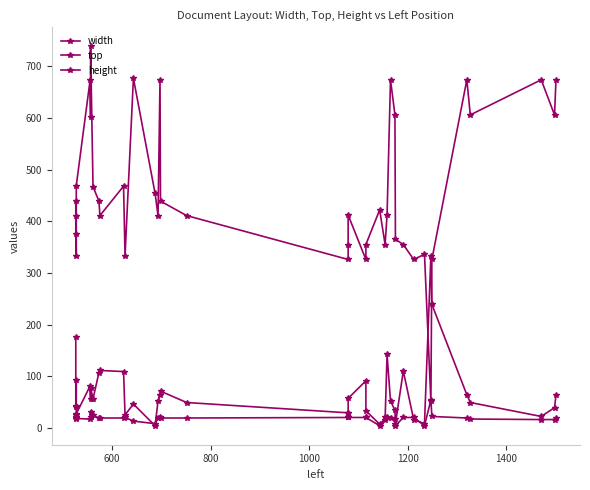

Is it true that top equals 1170 at 1400?

False